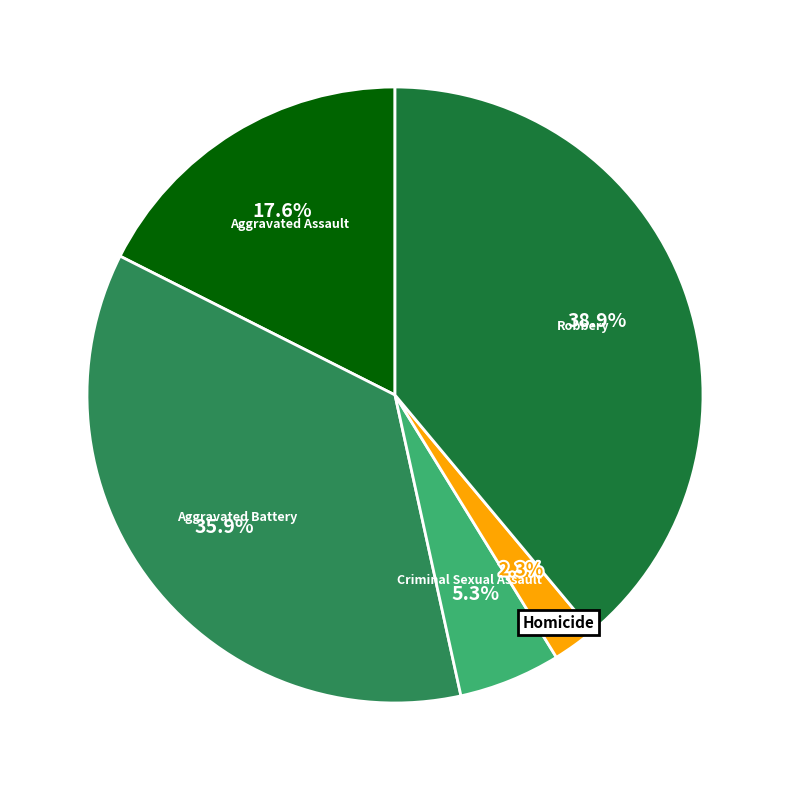

Count the number of slices in the pie.

5